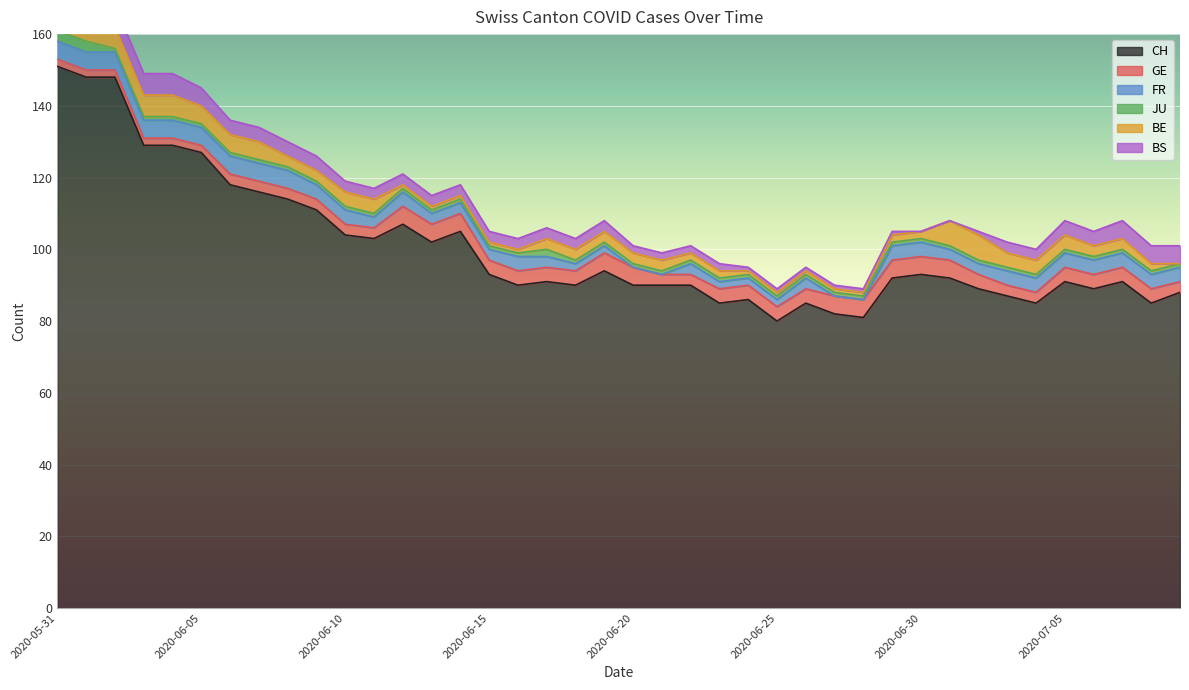

Is the value of CH at 2020-06-12 greater than the value of JU at 2020-06-12?

Yes